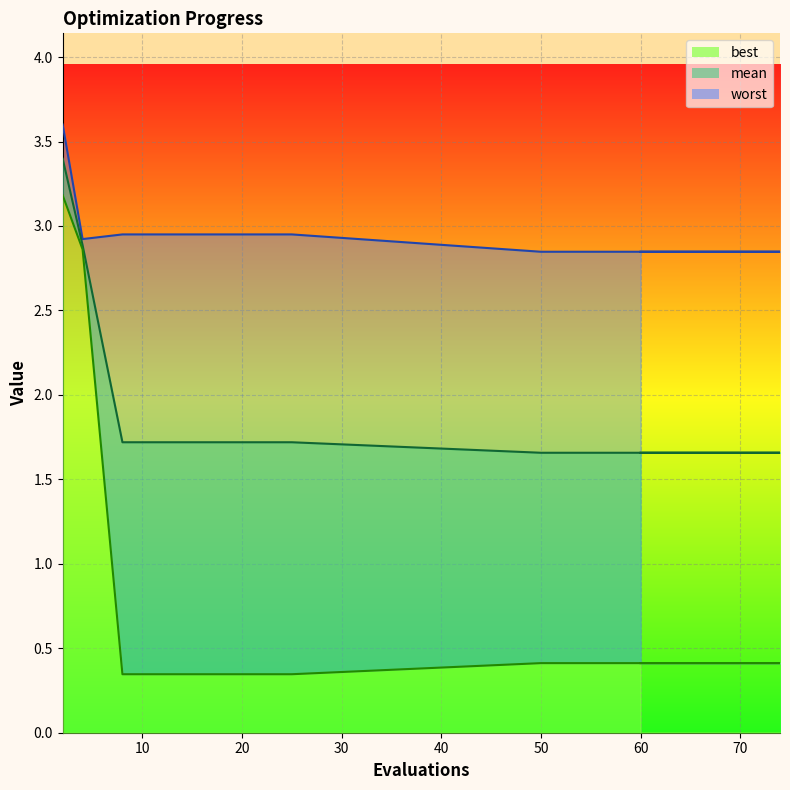

Which category has the lowest value across all series?

8